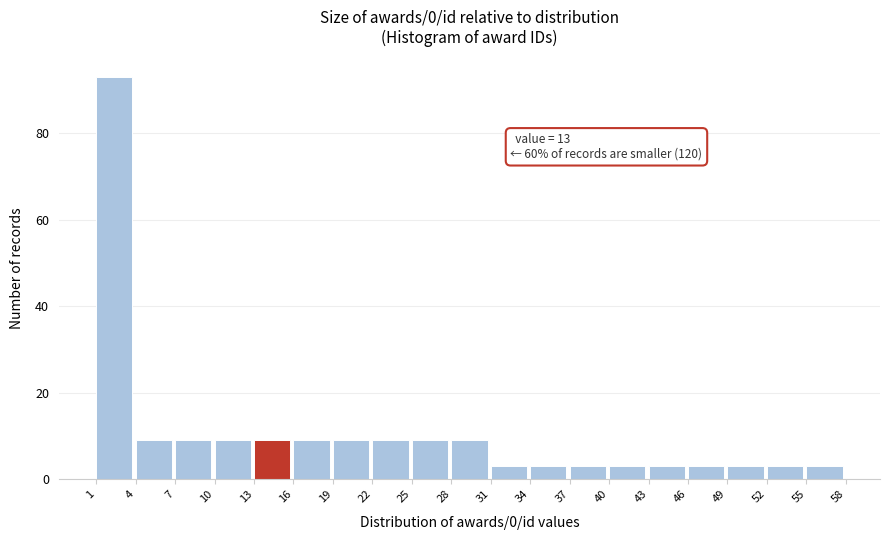

Over which range of the x-axis is the bar tallest?

1 to 4